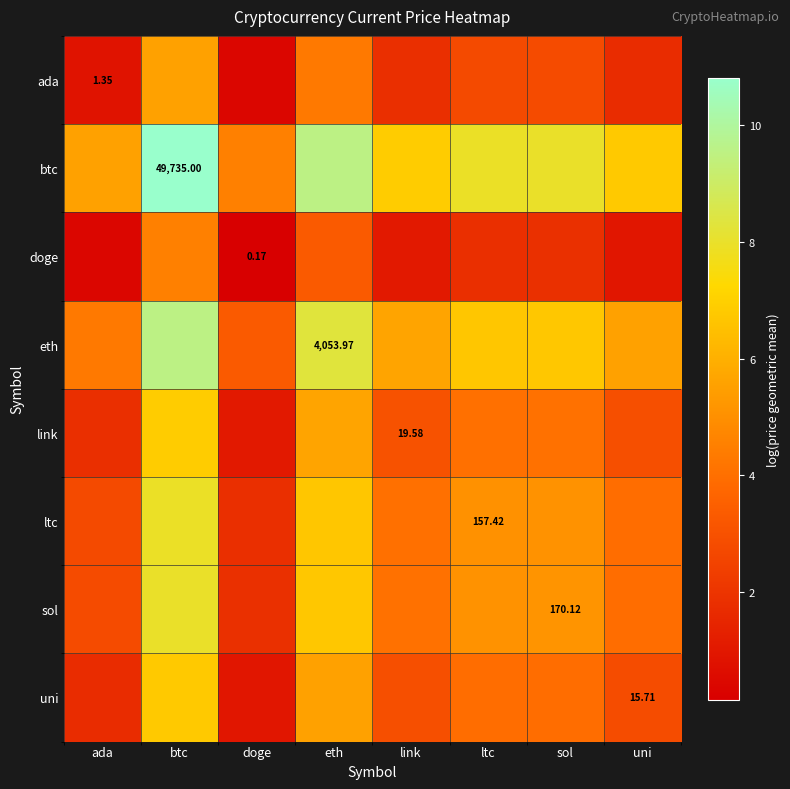

Rank the series by their maximum value, from lowest to highest.

doge, ada, uni, link, ltc, sol, eth, btc